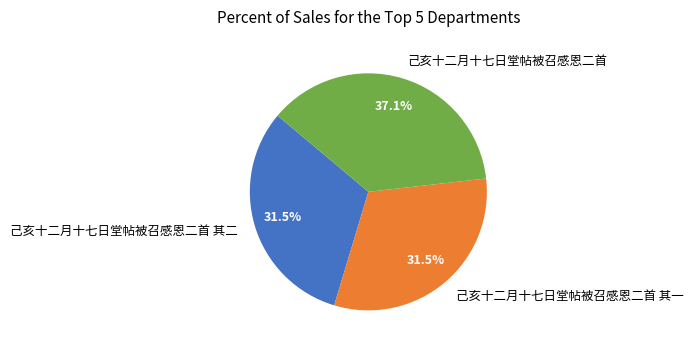

Between 己亥十二月十七日堂帖被召感恩二首 and 己亥十二月十七日堂帖被召感恩二首 其一, which is larger?

己亥十二月十七日堂帖被召感恩二首